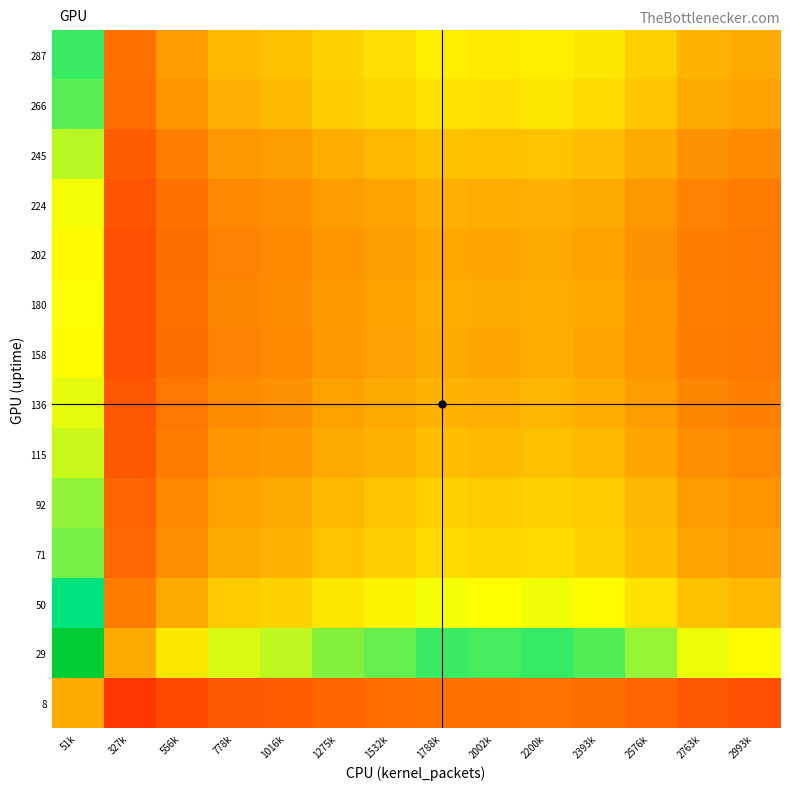

Which has a higher value, 2002k or 2576k?

2002k